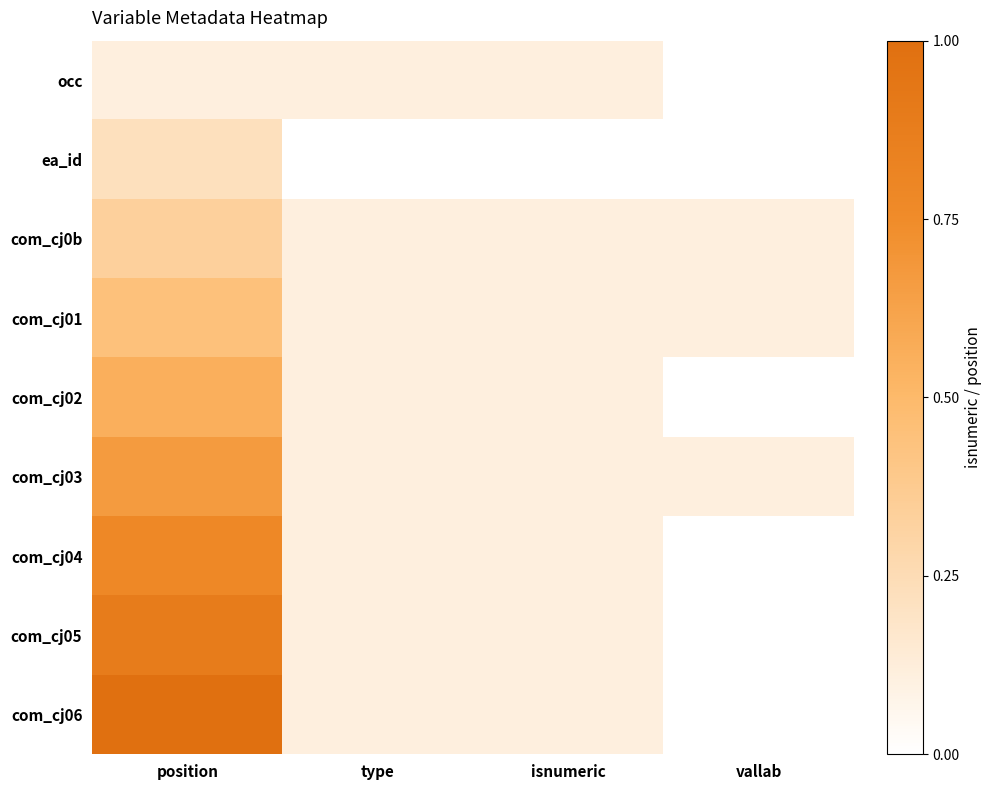

Reading right to left, transcribe all the data shown in this chart.

occ: vallab=0.0	isnumeric=0.1	type=0.1	position=0.1
ea_id: vallab=0.0	isnumeric=0.0	type=0.0	position=0.2
com_cj0b: vallab=0.1	isnumeric=0.1	type=0.1	position=0.3
com_cj01: vallab=0.1	isnumeric=0.1	type=0.1	position=0.4
com_cj02: vallab=0.0	isnumeric=0.1	type=0.1	position=0.6
com_cj03: vallab=0.1	isnumeric=0.1	type=0.1	position=0.7
com_cj04: vallab=0.0	isnumeric=0.1	type=0.1	position=0.8
com_cj05: vallab=0.0	isnumeric=0.1	type=0.1	position=0.9
com_cj06: vallab=0.0	isnumeric=0.1	type=0.1	position=1.0